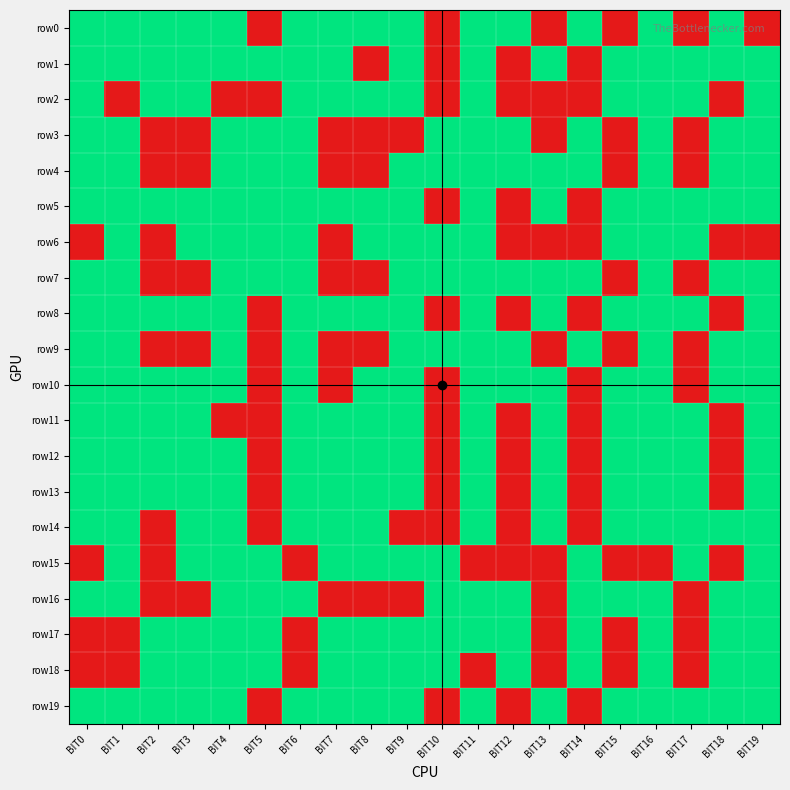

List the series in order of their peak value, lowest first.

row0, row1, row2, row3, row4, row5, row6, row7, row8, row9, row10, row11, row12, row13, row14, row15, row16, row17, row18, row19